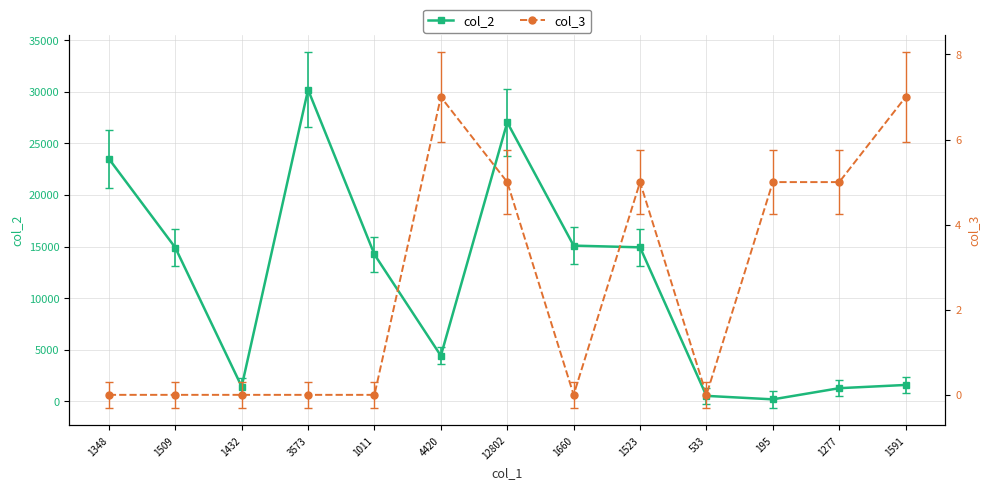

Count the number of data series in this chart.

2